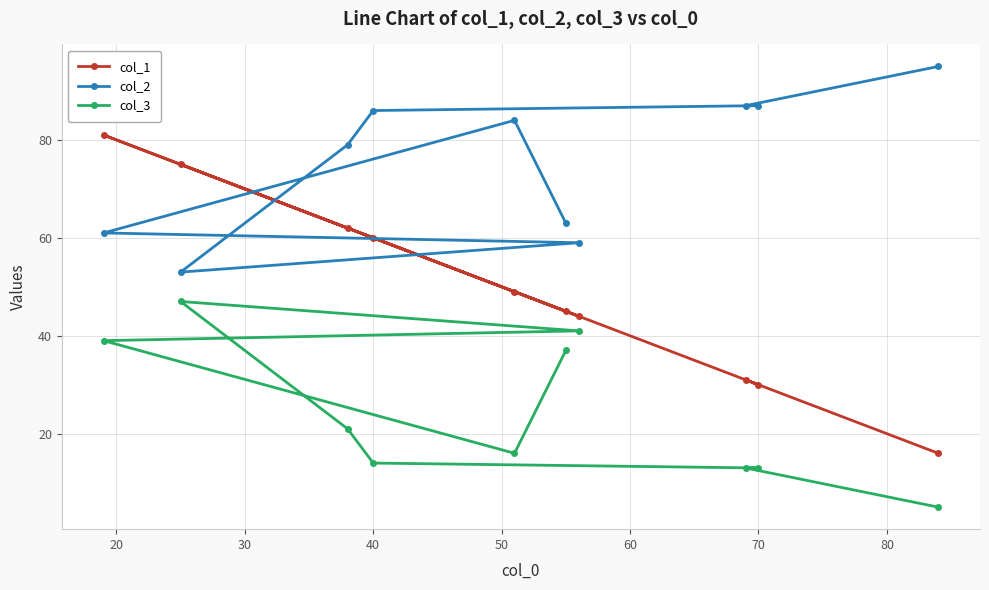

True or false: col_2 and col_3 intersect in this chart.

False